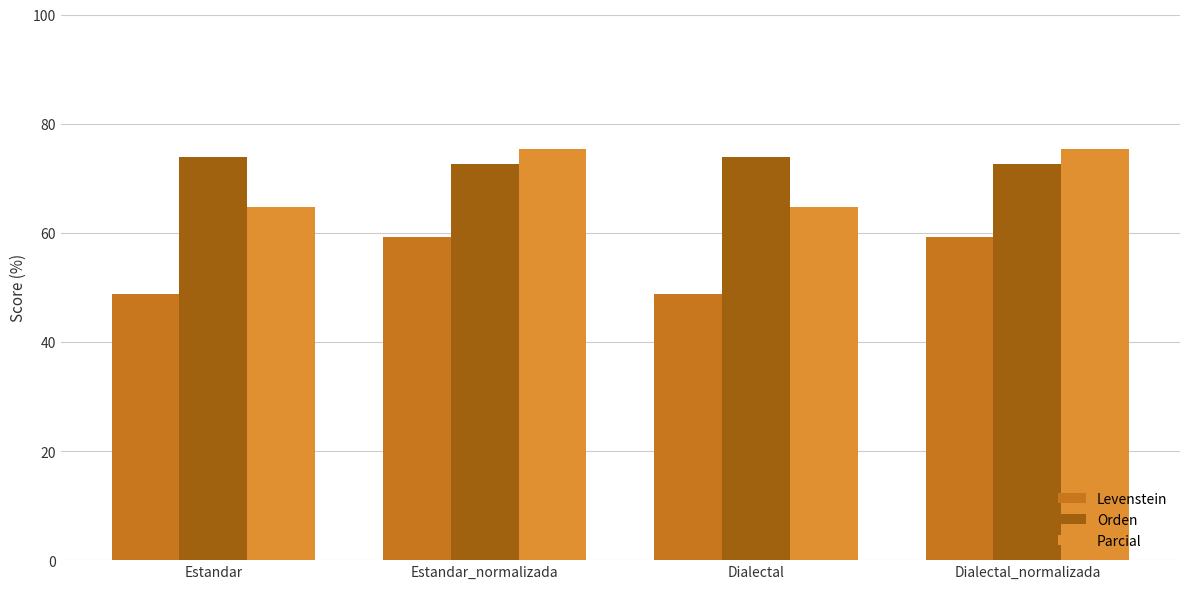

At which label is Levenstein closest to 54?

Estandar